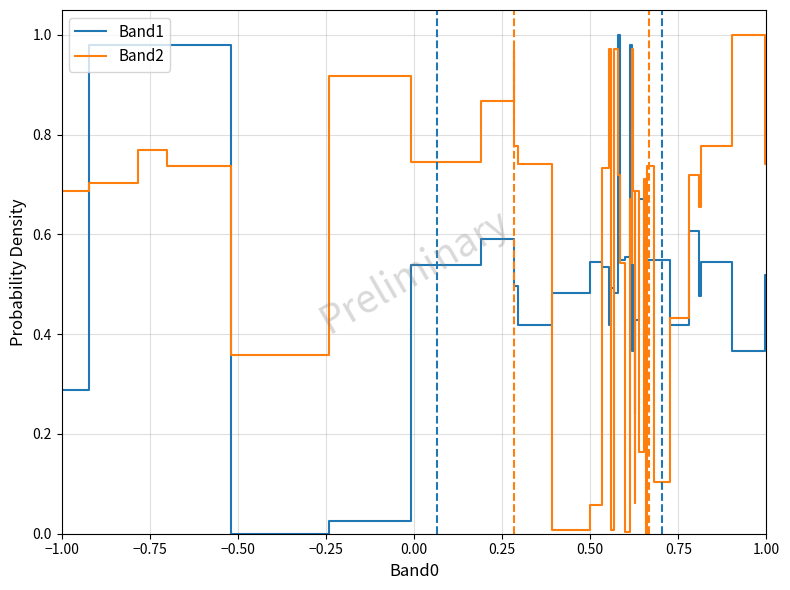

In Band2, how many points are higher than both neighbors (excluding endpoints)?

12